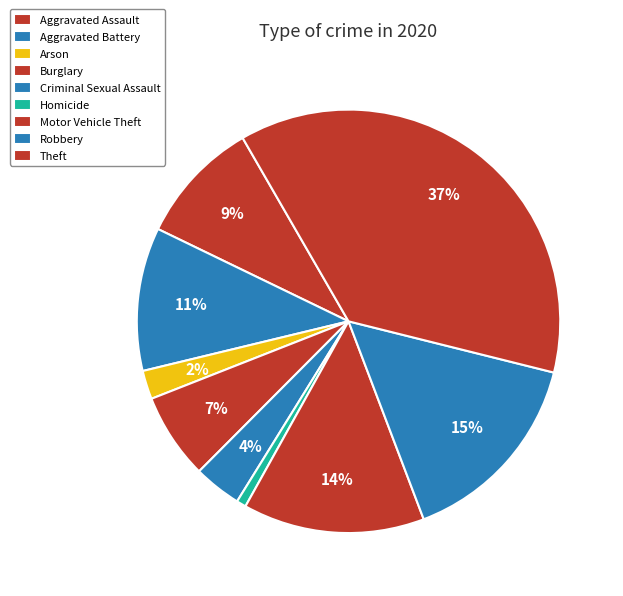

Rank the categories by value from lowest to highest.

Homicide, Arson, Criminal Sexual Assault, Burglary, Aggravated Assault, Aggravated Battery, Motor Vehicle Theft, Robbery, Theft